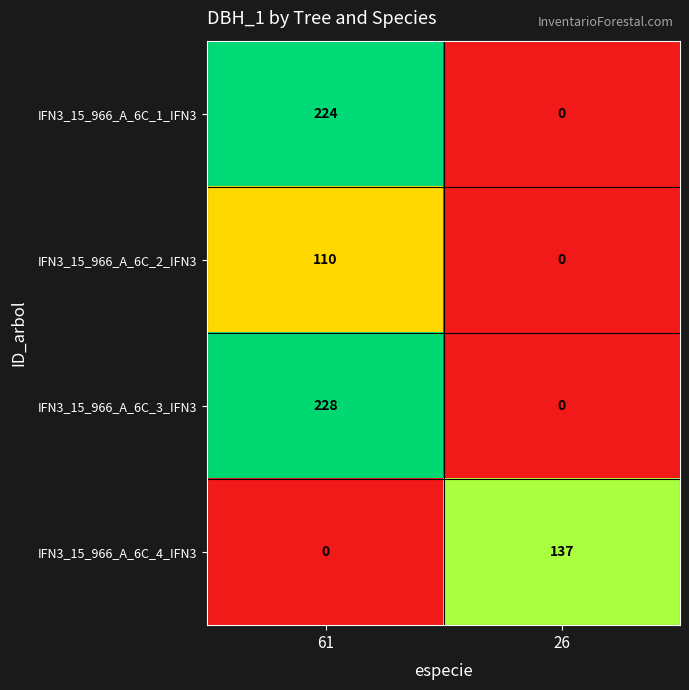

Reading left to right, what are all the values shown in this chart?

IFN3_15_966_A_6C_1_IFN3: 61=224	26=0
IFN3_15_966_A_6C_2_IFN3: 61=110	26=0
IFN3_15_966_A_6C_3_IFN3: 61=228	26=0
IFN3_15_966_A_6C_4_IFN3: 61=0	26=137